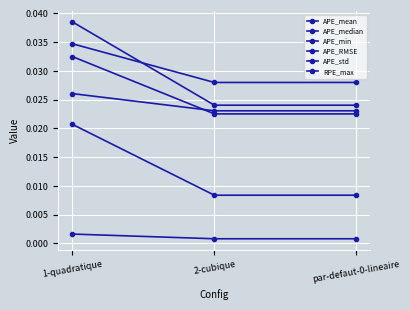

Is the value of APE_std at par-defaut-0-lineaire greater than the value of APE_RMSE at par-defaut-0-lineaire?

No